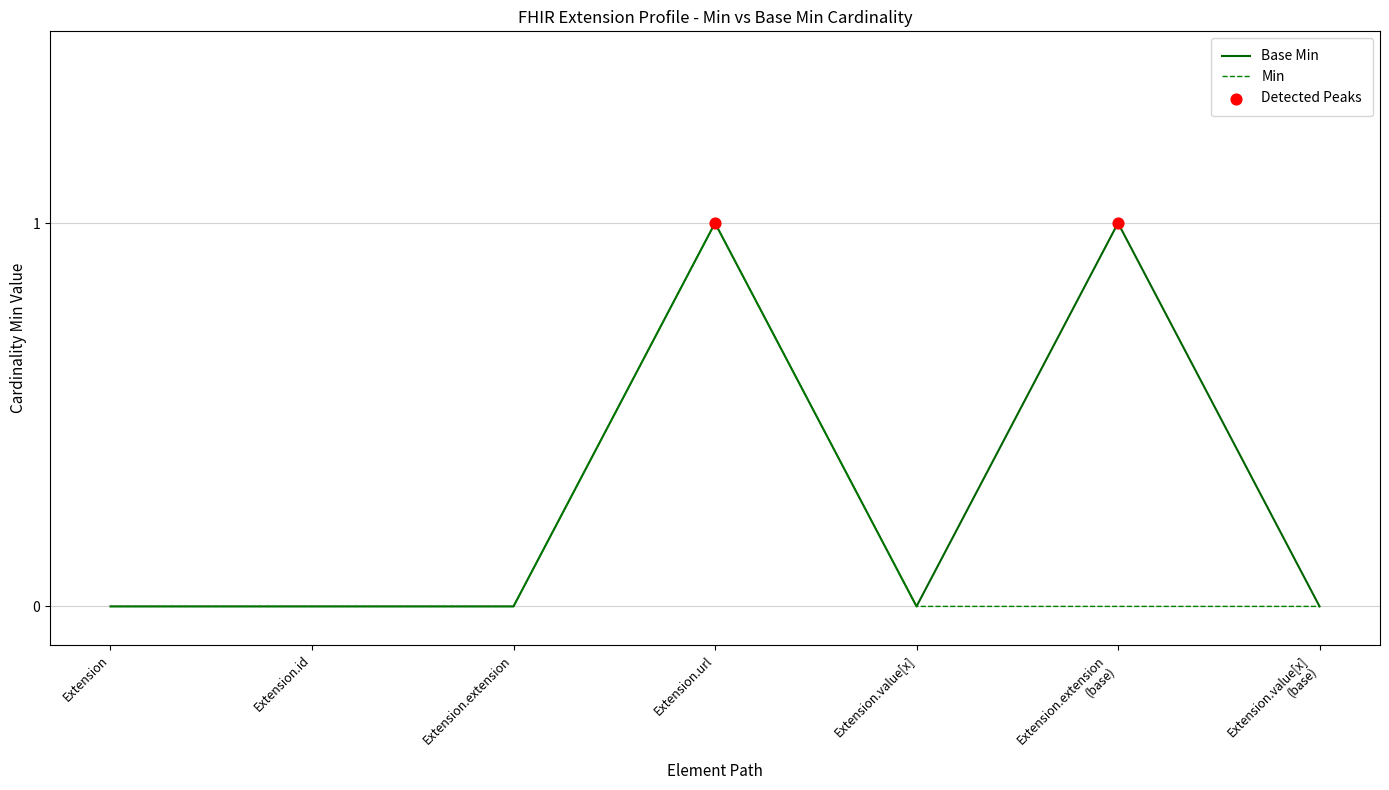

The Min series shows 1 at Extension.url. True or false?

True